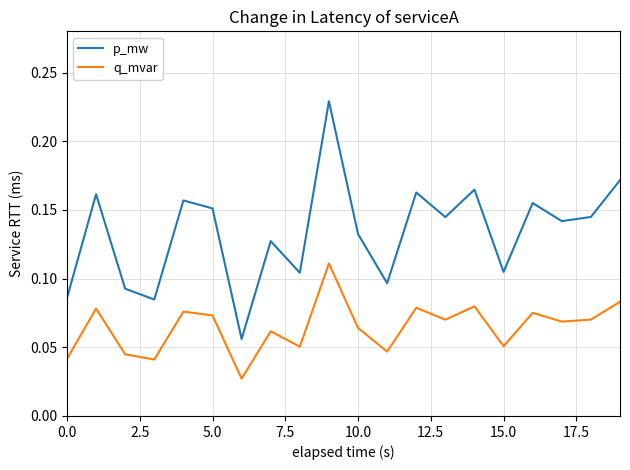

Which series has the largest total across all categories?

p_mw